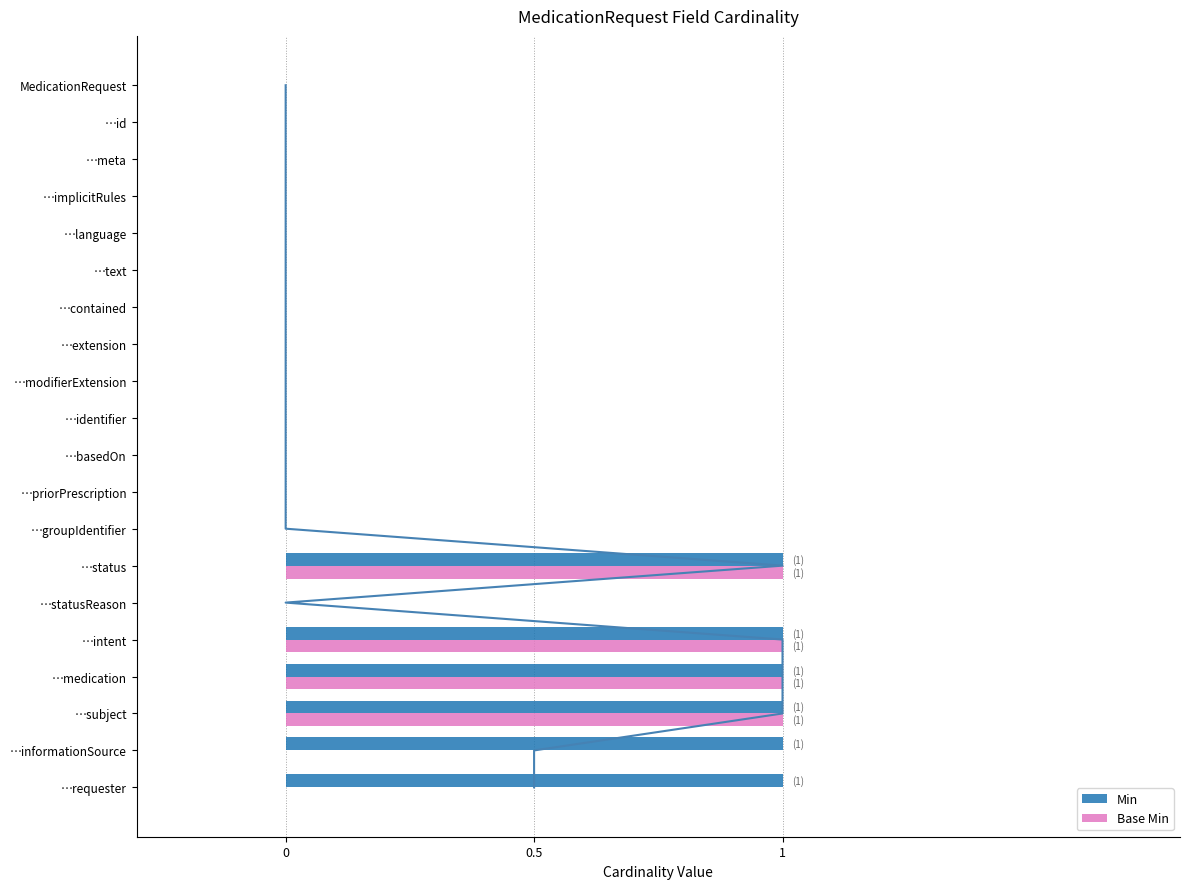

List the series in order of their overall mean, lowest first.

Base Min, Min